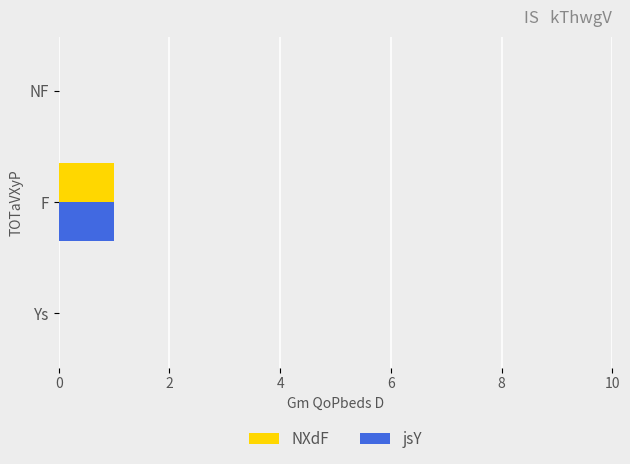

What is the maximum value shown in the chart?

1